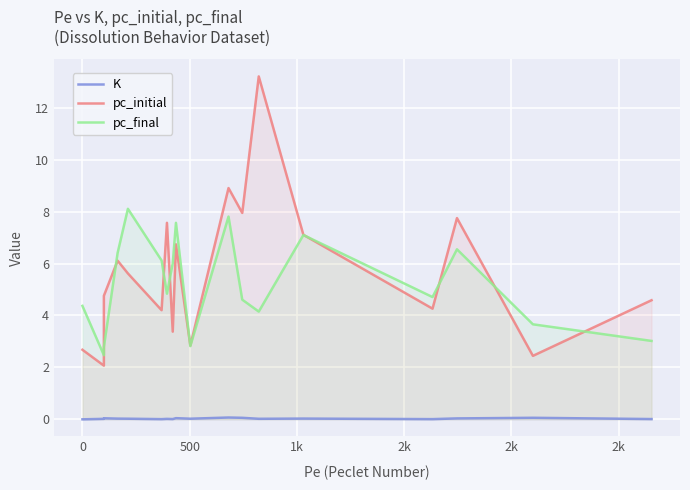

True or false: pc_initial has more than 0 interior local peaks.

True